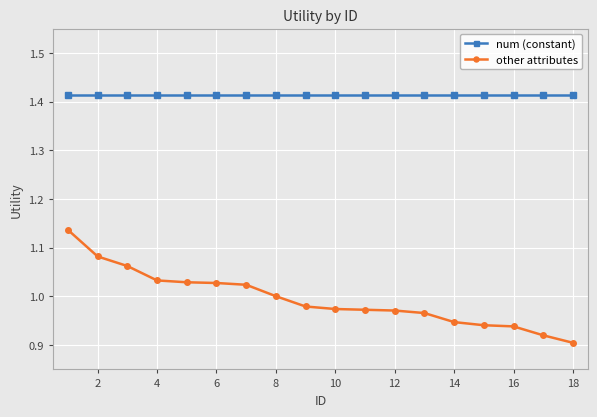

What are all the series names shown in the legend?

num (constant), other attributes